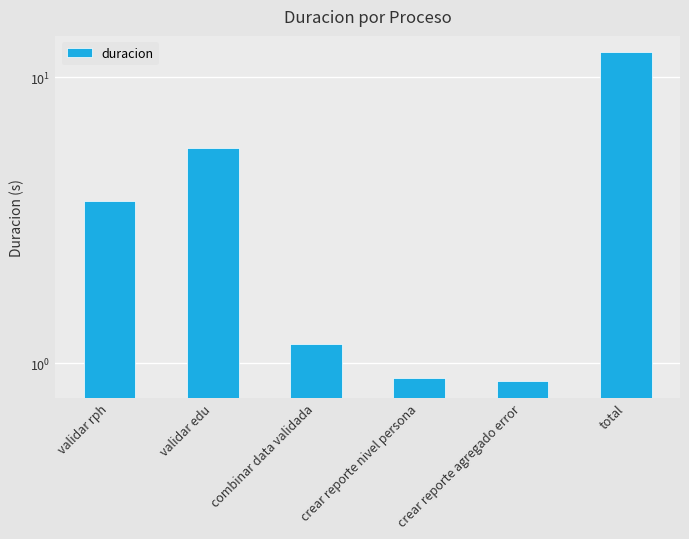

Which has a higher value, validar edu or total?

total